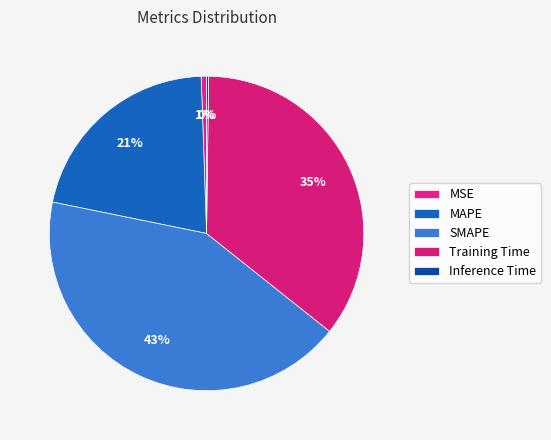

Does Training Time represent more than half of the total?

No